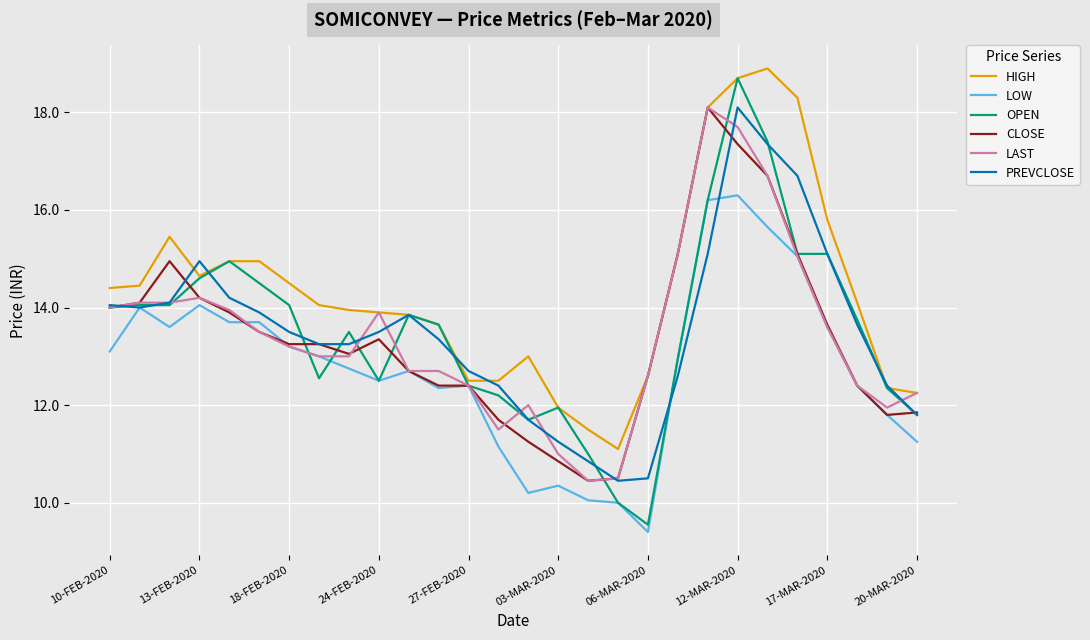

Which series has the largest range (max minus min)?

OPEN